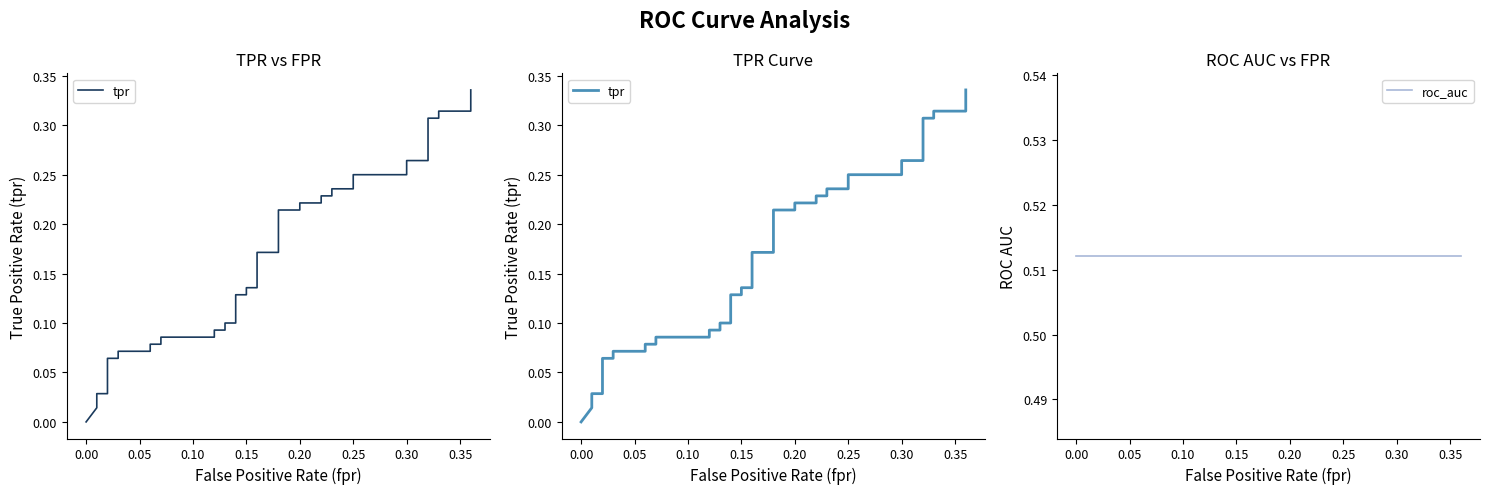

Count the number of data series in this chart.

2